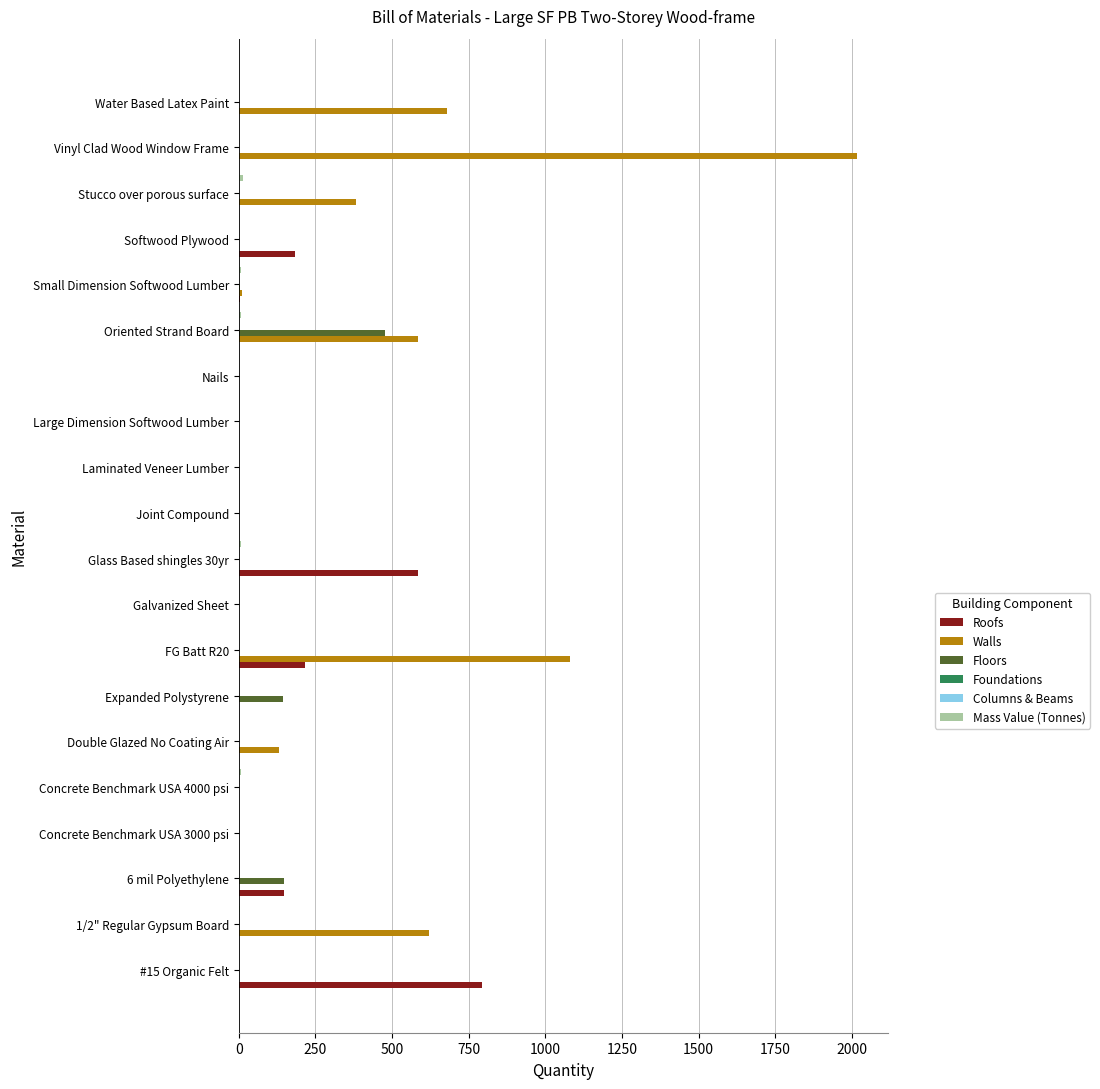

Between Concrete Benchmark USA 4000 psi and Vinyl Clad Wood Window Frame, which series saw the biggest shift?

Walls